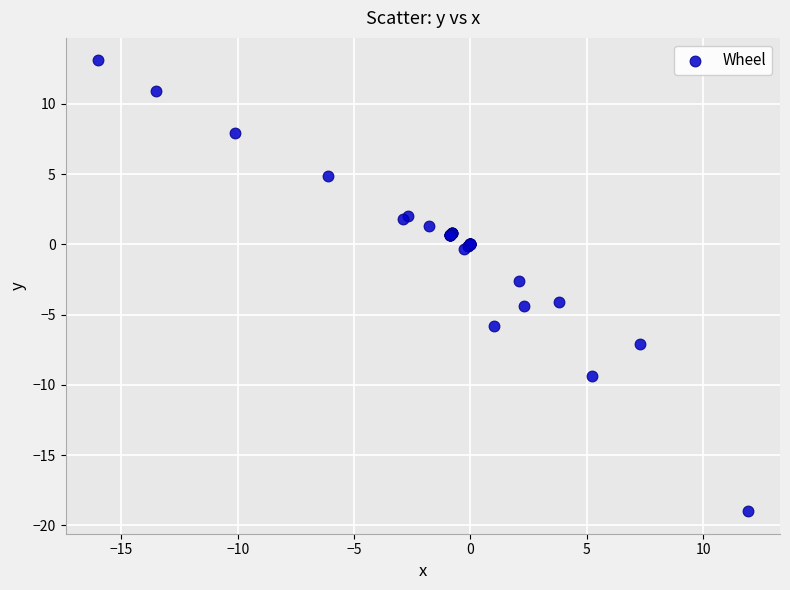

What Y value in the scatter plot is closest to -2?

-2.6